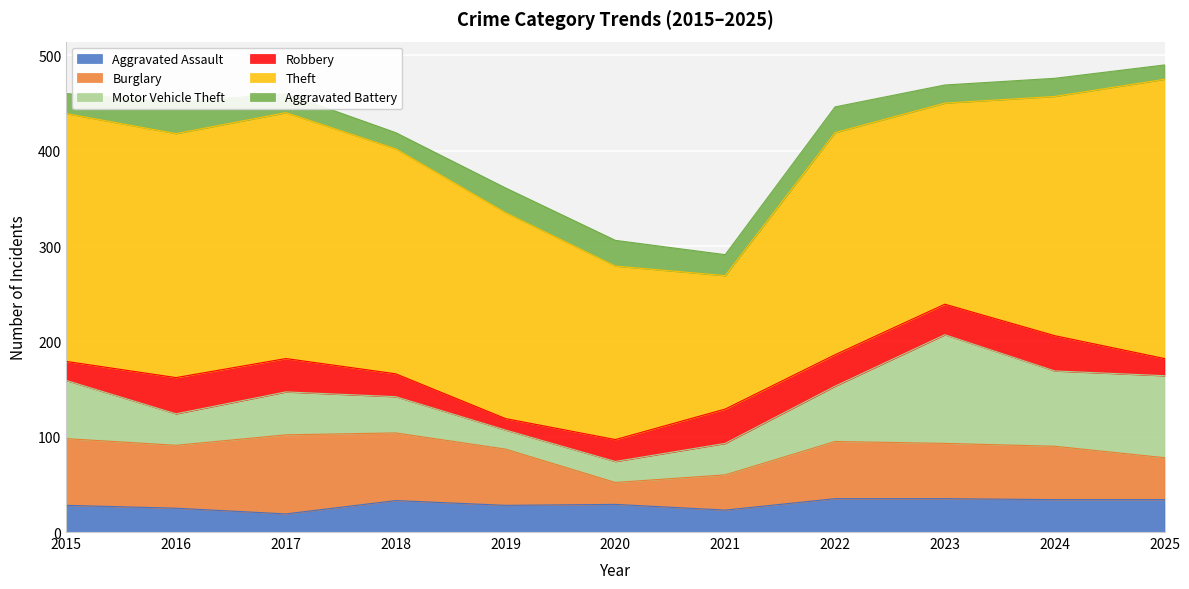

What is the minimum value shown in the chart?

12